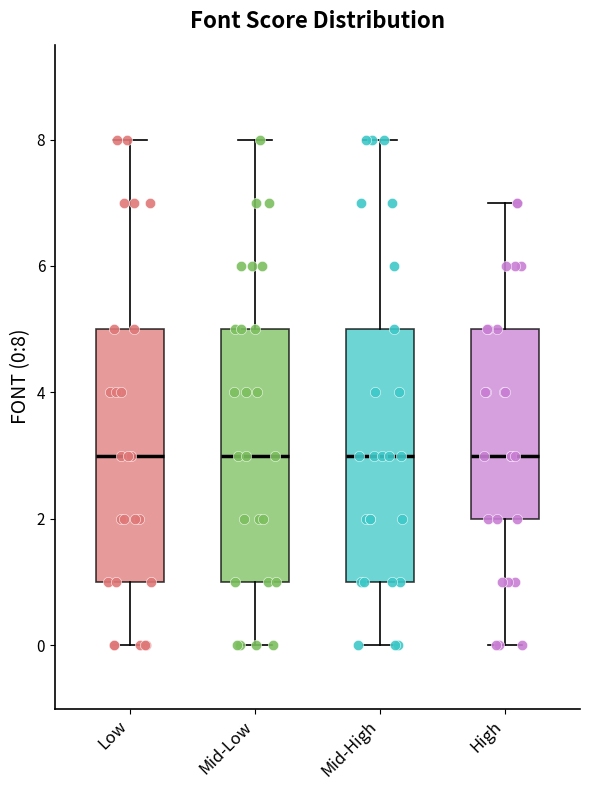

Reading left to right, read every box against the y-axis: the position of its median line, the range the box covers, and the ends of its whiskers. The values are not printed on the chart, so give them approximately, as read against the axis.

Low: median 3, box 1 to 5, whiskers 0 to 8
Mid-Low: median 3, box 1 to 5, whiskers 0 to 8
Mid-High: median 3, box 1 to 5, whiskers 0 to 8
High: median 3, box 2 to 5, whiskers 0 to 7